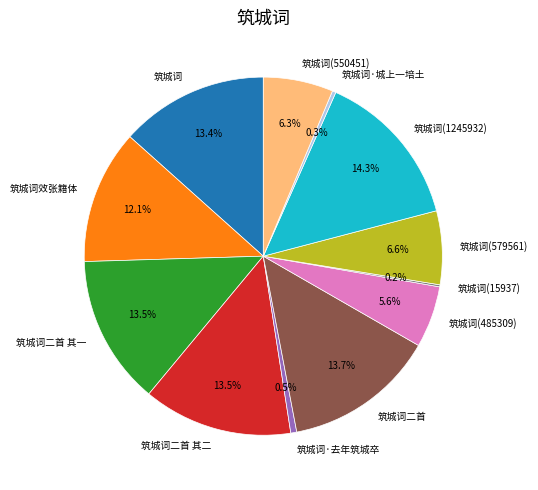

Does 筑城词(579561) account for over 50% of the chart?

No